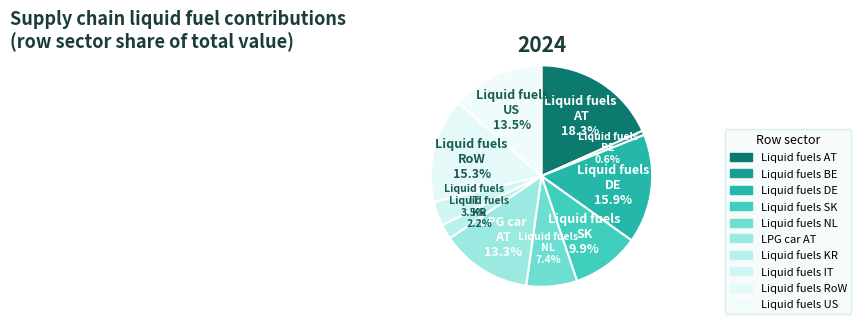

What percentage is the Liquid fuels KR slice, to the nearest percent?

2%